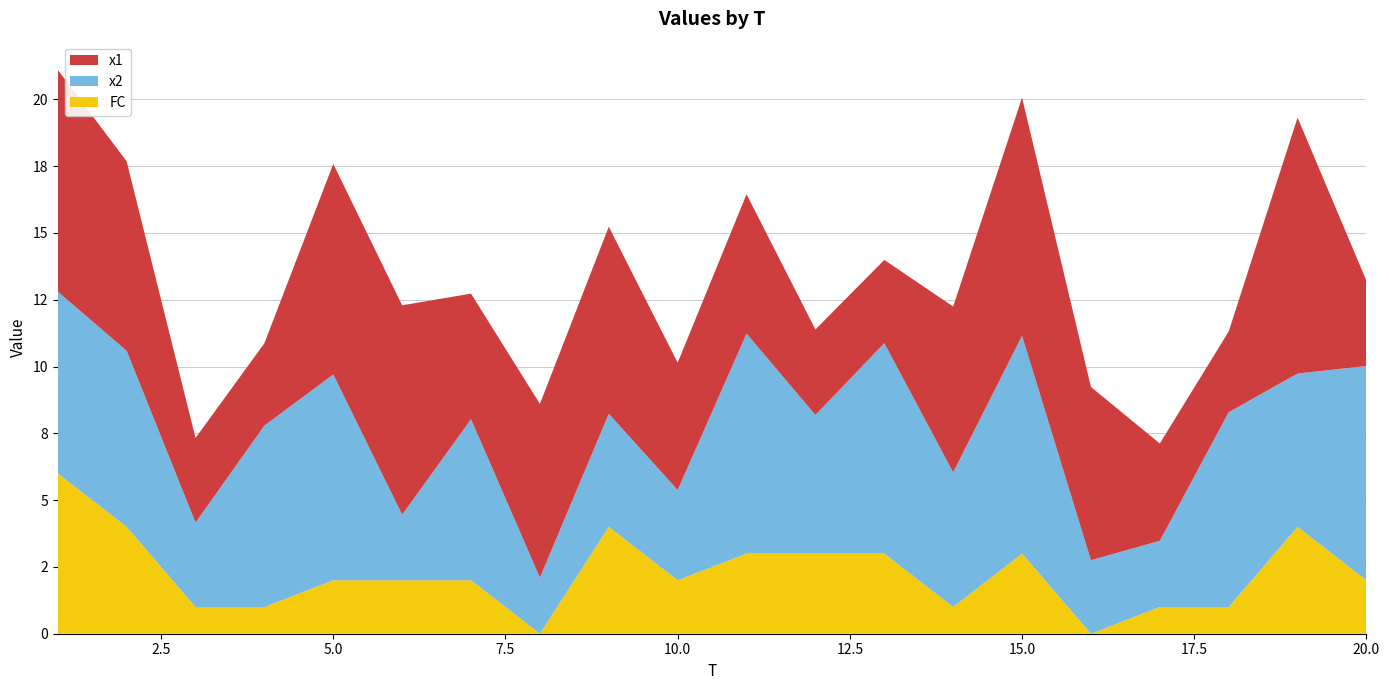

Reading right to left, transcribe all the data shown in this chart.

x1: 20=3.2	19=9.6	18=3.0	17=3.6	16=6.5	15=8.9	14=6.2	13=3.1	12=3.2	11=5.2	10=4.8	9=7.0	8=6.5	7=4.7	6=7.8	5=7.9	4=3.1	3=3.2	2=7.1	1=8.3
x2: 20=8.0	19=5.7	18=7.3	17=2.5	16=2.8	15=8.2	14=5.0	13=7.9	12=5.2	11=8.2	10=3.4	9=4.2	8=2.1	7=6.0	6=2.5	5=7.7	4=6.8	3=3.2	2=6.6	1=6.8
FC: 20=2.0	19=4.0	18=1.0	17=1.0	16=0.0	15=3.0	14=1.0	13=3.0	12=3.0	11=3.0	10=2.0	9=4.0	8=0.0	7=2.0	6=2.0	5=2.0	4=1.0	3=1.0	2=4.0	1=6.0